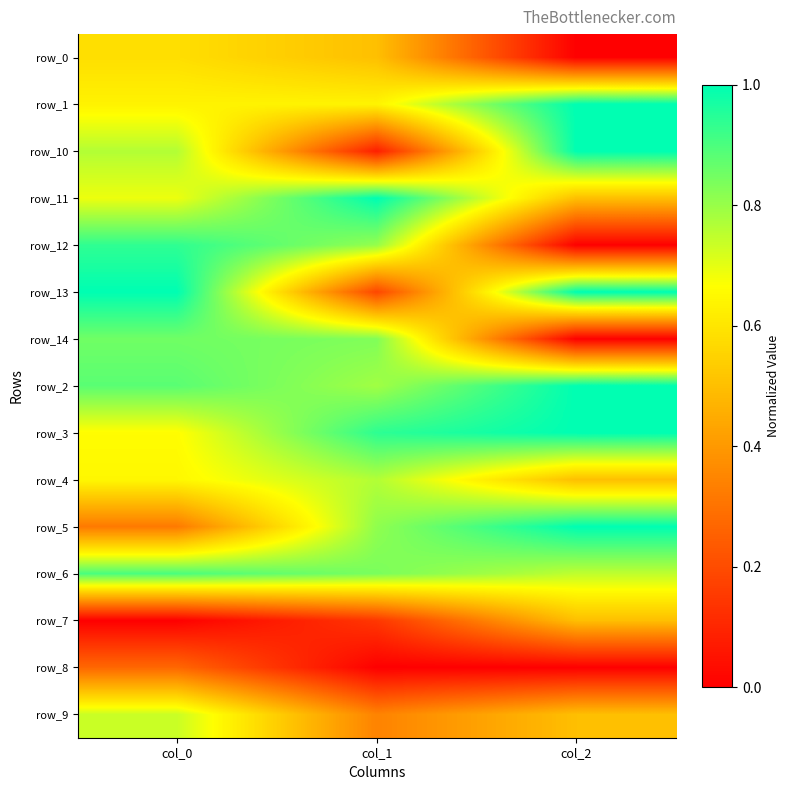

Which has a higher value, col_1 or col_2?

col_1